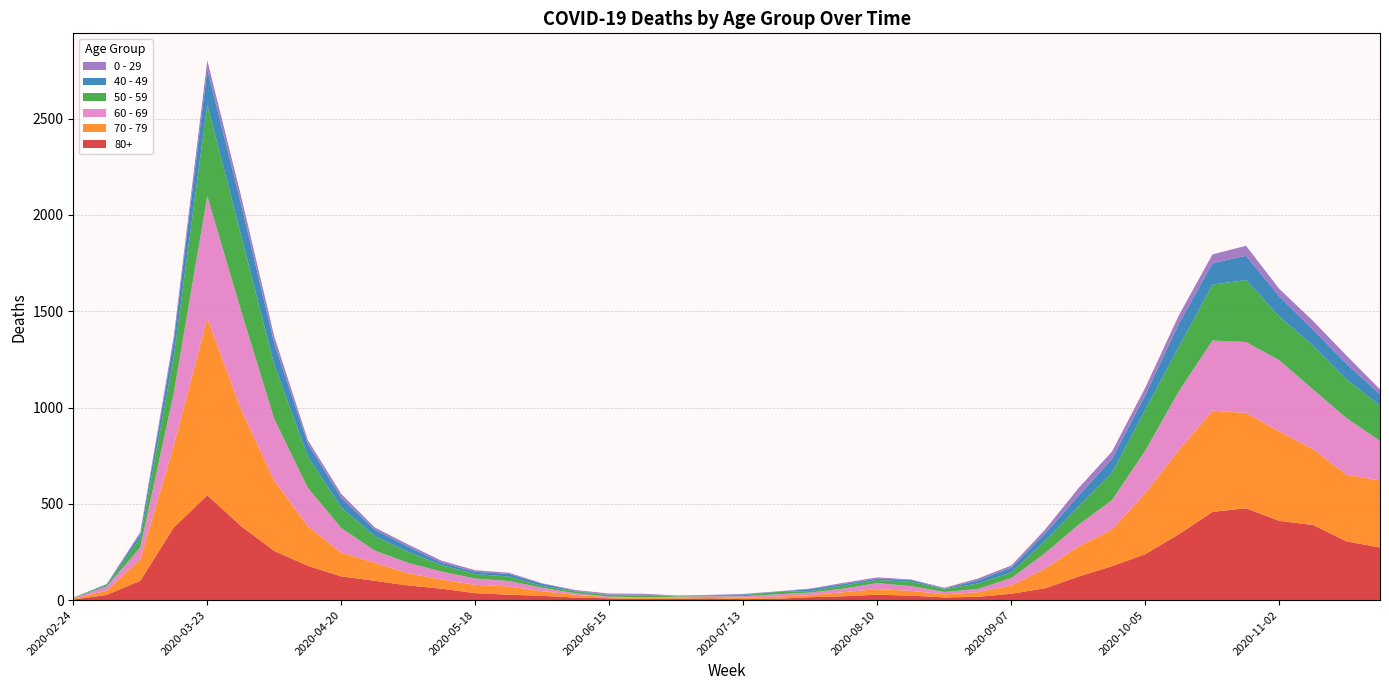

Reading right to left, list all the values displayed in this chart.

80+: 273	305	390	411	477	458	342	239	176	122	61	33	17	14	23	28	20	15	7	5	9	7	6	9	13	22	28	36	59	76	100	123	178	255	385	544	377	100	27	3
70 - 79: 348	346	394	464	495	526	439	318	191	157	102	43	24	16	25	29	21	11	11	7	8	5	5	6	14	24	43	43	47	63	94	123	206	365	608	920	427	113	22	4
60 - 69: 206	294	310	370	368	364	305	221	152	112	80	39	17	12	25	31	19	13	12	8	3	6	3	3	8	18	28	33	42	54	63	128	199	320	514	634	272	61	22	2
50 - 59: 182	202	228	227	322	290	230	212	142	95	64	28	28	15	22	16	16	8	12	6	5	3	9	8	10	9	23	23	33	57	75	106	163	281	392	475	190	48	7	3
40 - 49: 60	80	83	105	126	111	120	76	72	55	38	26	17	2	10	8	8	10	2	4	1	1	5	2	3	12	14	12	13	27	33	51	66	111	163	183	79	21	5	0
0 - 29: 25	43	45	38	52	46	44	39	38	40	20	11	9	5	2	6	6	3	1	2	1	2	5	6	4	2	6	8	10	11	12	20	19	36	42	47	25	10	0	1